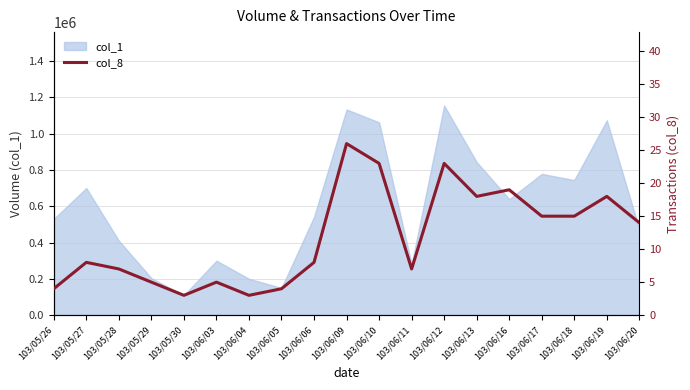

True or false: the data shows 18 at 103/06/19.

True